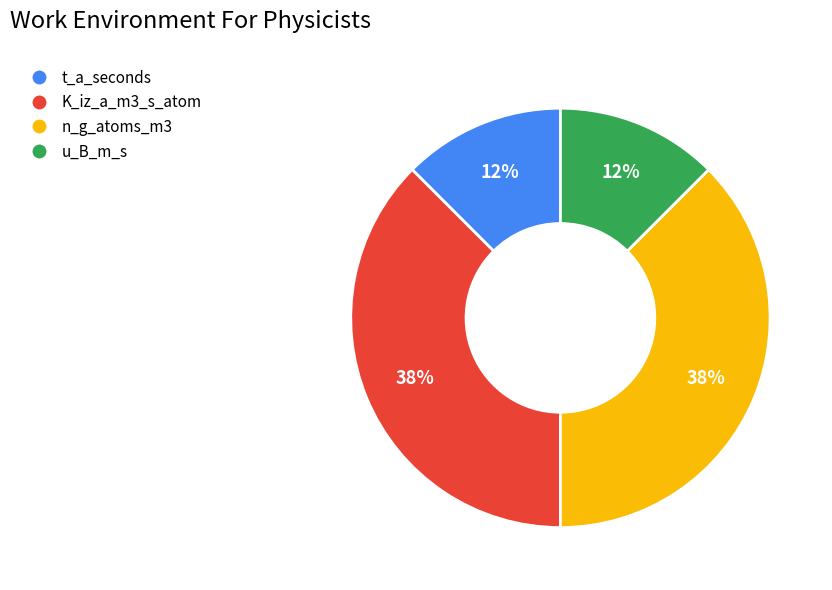

Is it true that t_a_seconds is 20% of the pie?

False